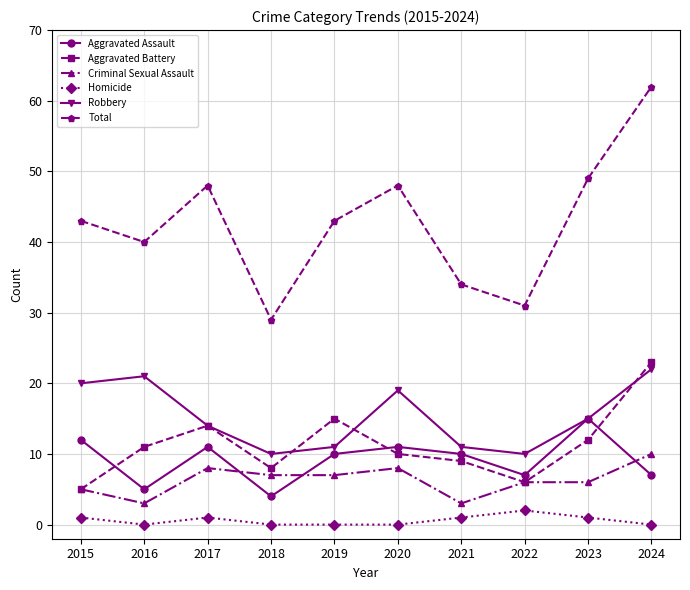

Reading left to right, transcribe all the data shown in this chart.

Aggravated Assault: 2015=12	2016=5	2017=11	2018=4	2019=10	2020=11	2021=10	2022=7	2023=15	2024=7
Aggravated Battery: 2015=5	2016=11	2017=14	2018=8	2019=15	2020=10	2021=9	2022=6	2023=12	2024=23
Criminal Sexual Assault: 2015=5	2016=3	2017=8	2018=7	2019=7	2020=8	2021=3	2022=6	2023=6	2024=10
Homicide: 2015=1	2016=0	2017=1	2018=0	2019=0	2020=0	2021=1	2022=2	2023=1	2024=0
Robbery: 2015=20	2016=21	2017=14	2018=10	2019=11	2020=19	2021=11	2022=10	2023=15	2024=22
Total: 2015=43	2016=40	2017=48	2018=29	2019=43	2020=48	2021=34	2022=31	2023=49	2024=62